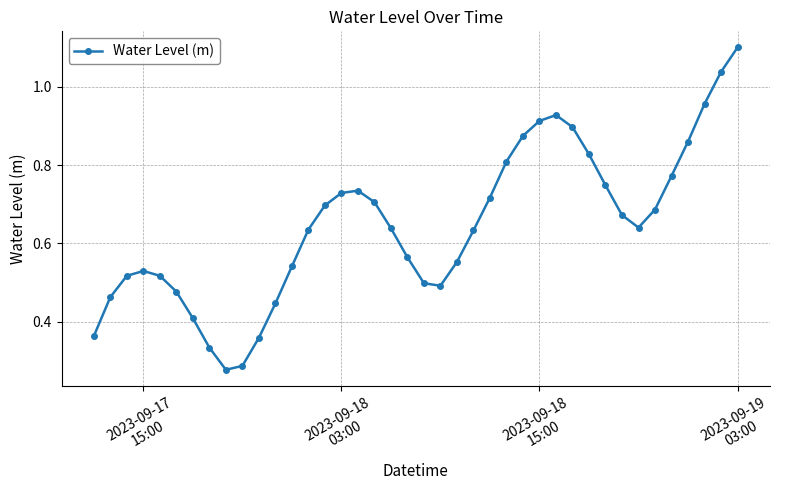

What is the sum of all values?

25.8